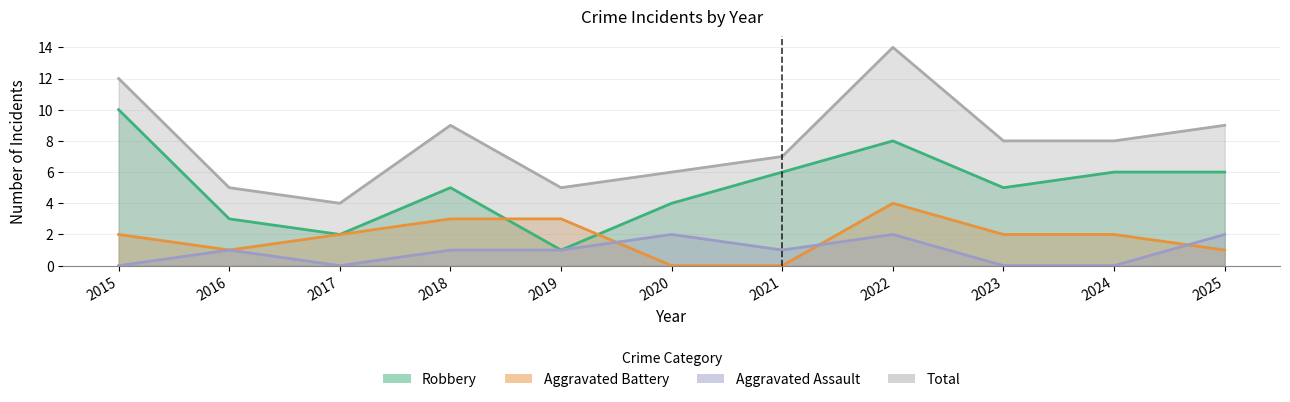

True or false: Aggravated Assault and Total intersect in this chart.

False